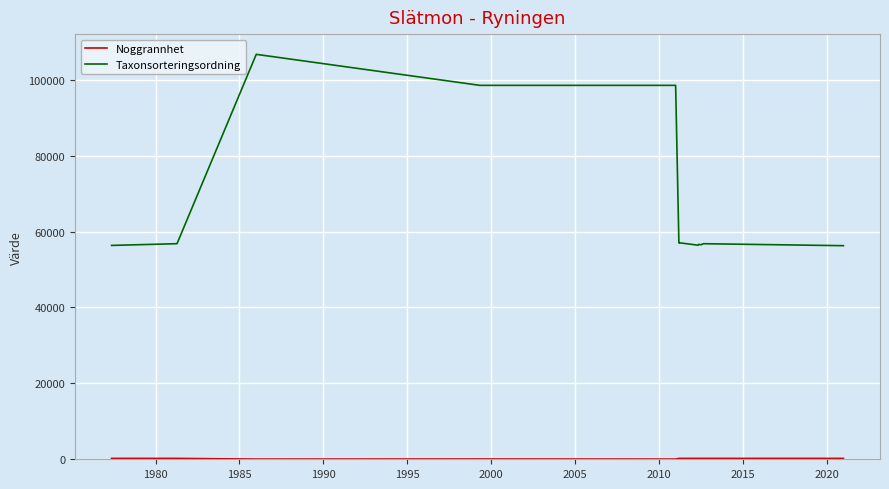

What is the total value across all series at 1985?

106757